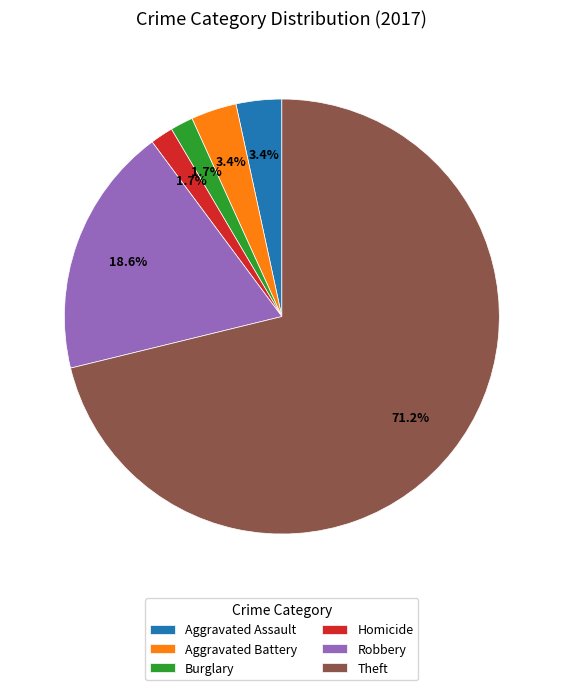

Does any single category account for the majority?

Yes